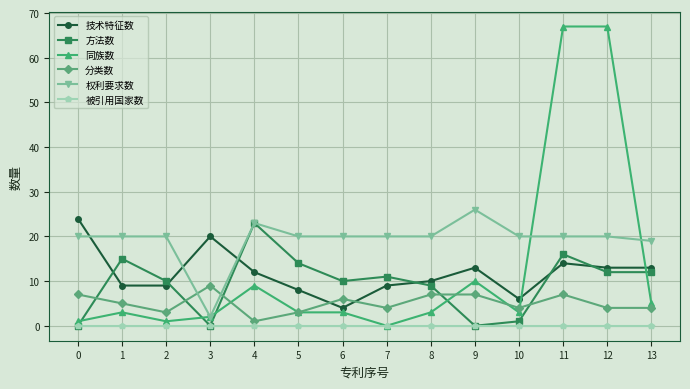

At which category does 方法数 reach its first local peak?

1